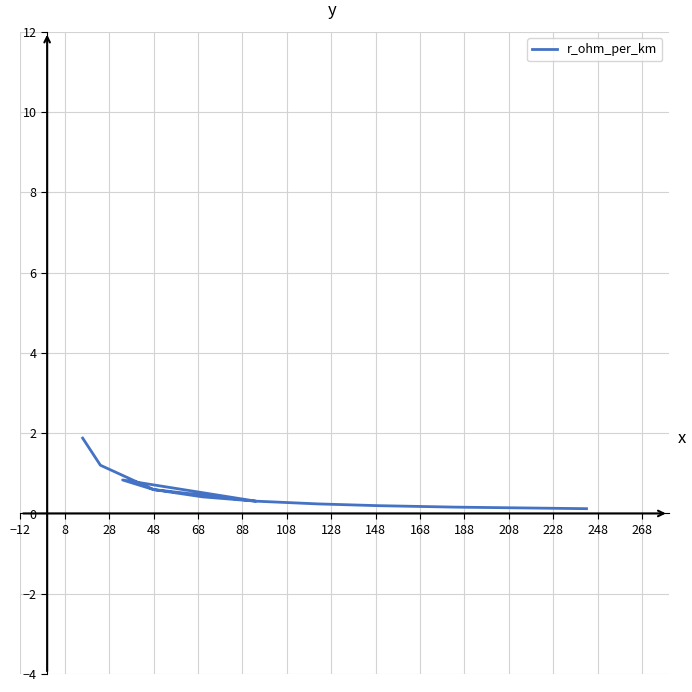

What is the sum of the values at 128 and 168?

0.5